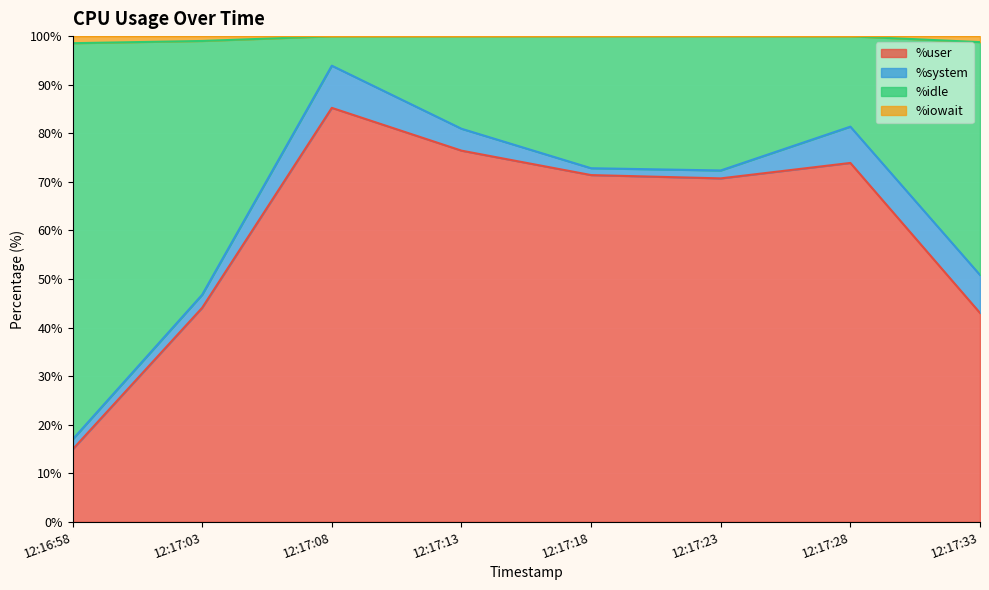

What is the highest value of the %user series?

85.2